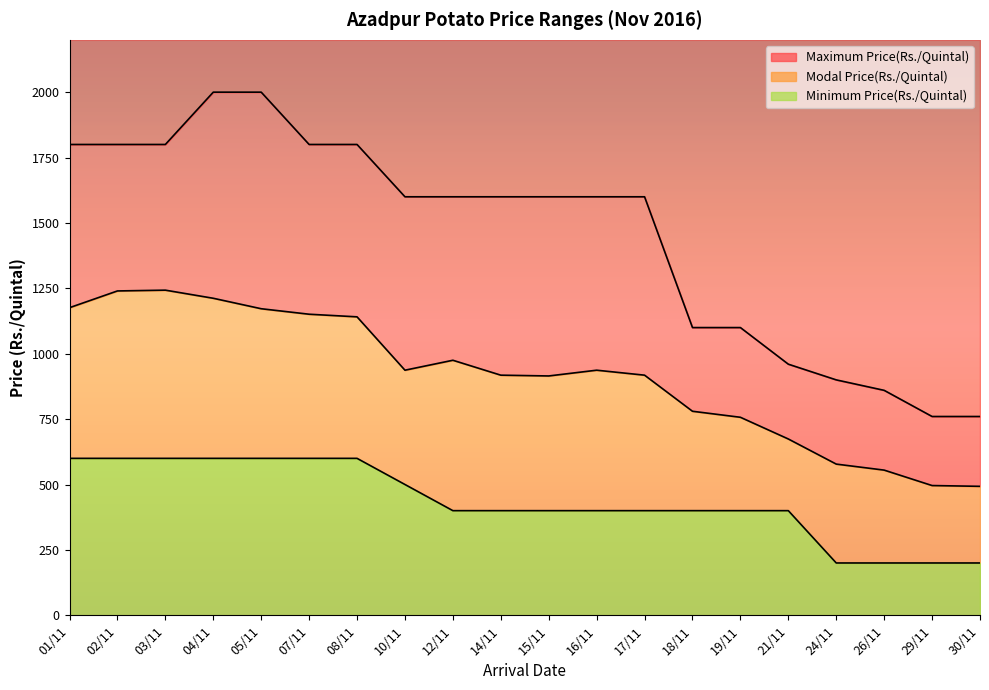

Rank the series by their maximum value, from highest to lowest.

Maximum Price(Rs./Quintal), Modal Price(Rs./Quintal), Minimum Price(Rs./Quintal)